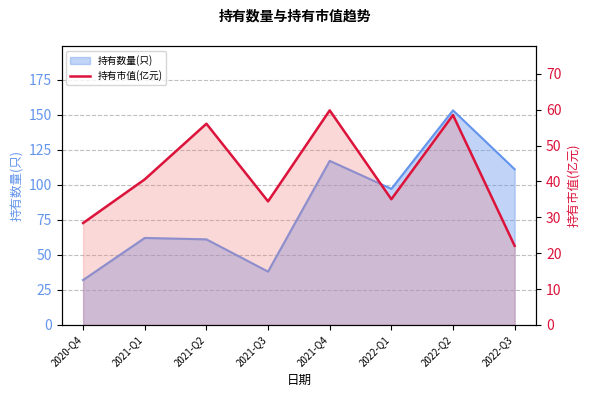

At which label does the data first exceed 40?

2021-Q1